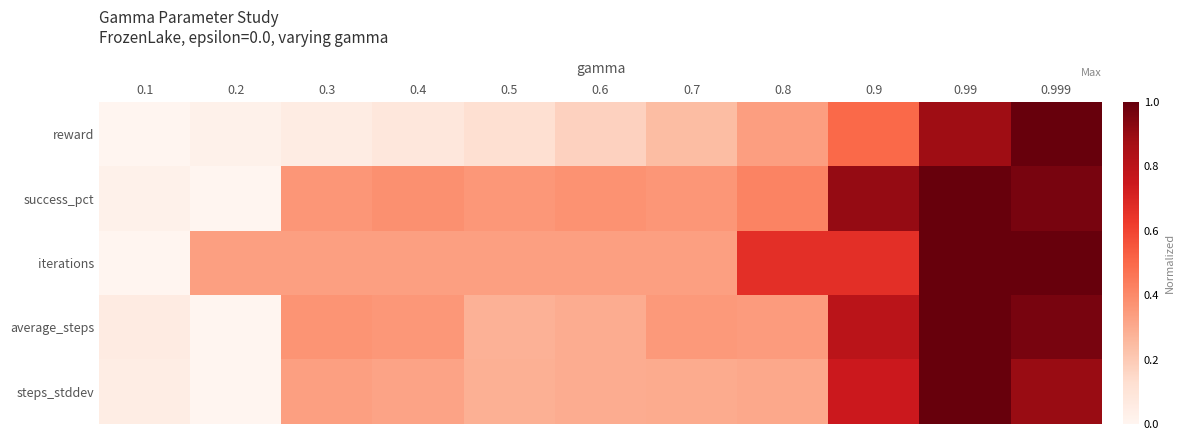

What is the total value across all series at 0.8?

2.1